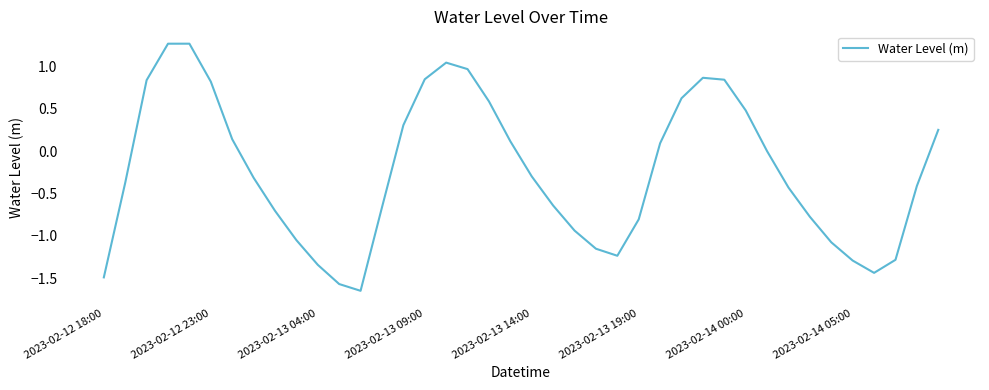

What is the greatest value displayed?

1.3